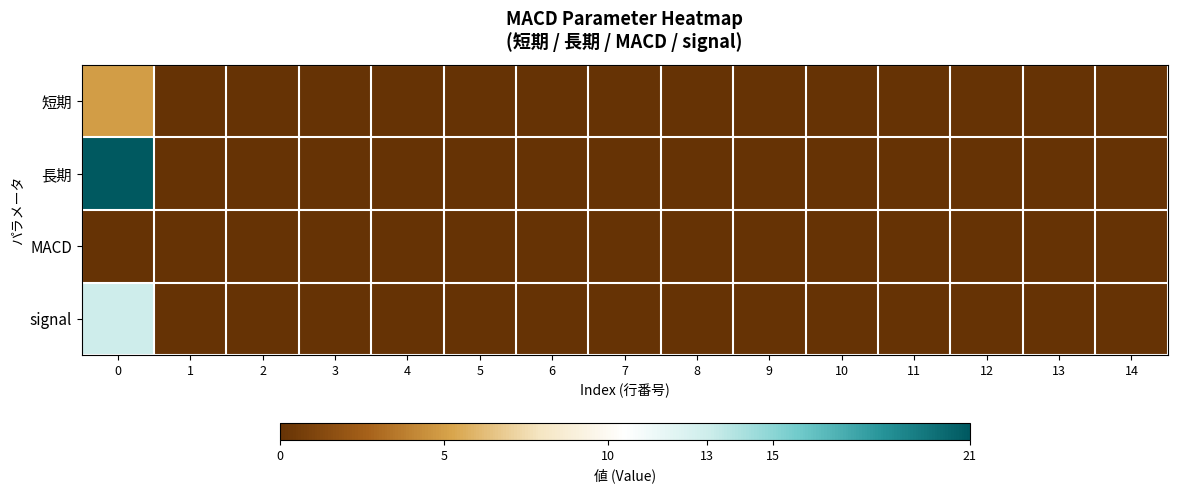

At 2, list the series in order from largest to smallest.

短期, 長期, MACD, signal